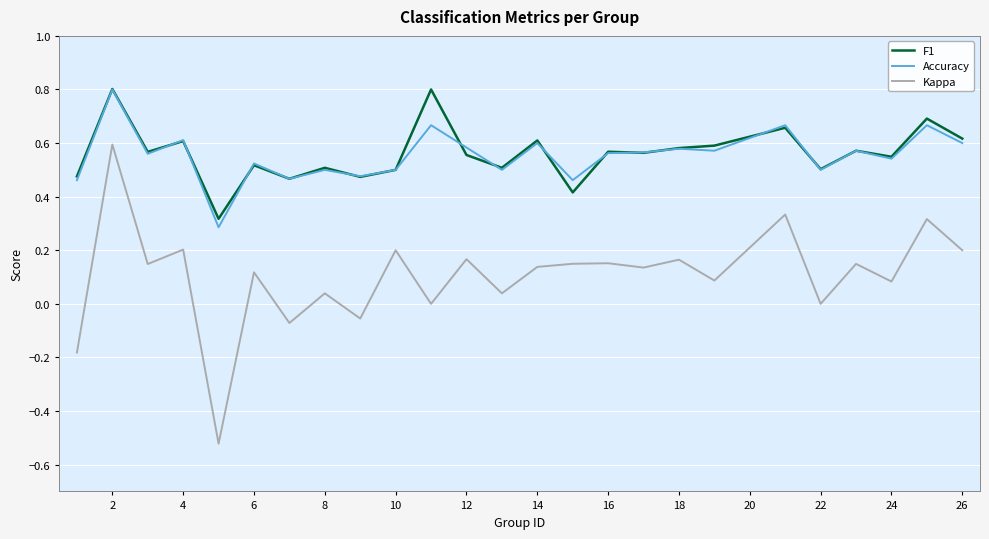

Which series has the widest spread of values?

Kappa